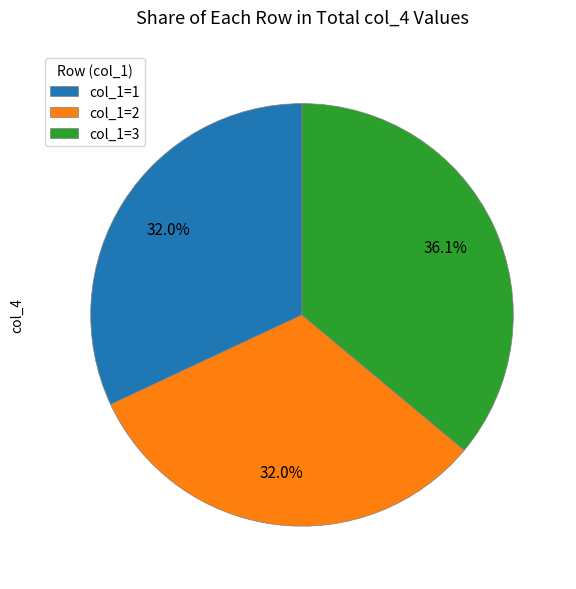

Which category has the biggest portion of the pie?

col_1=3